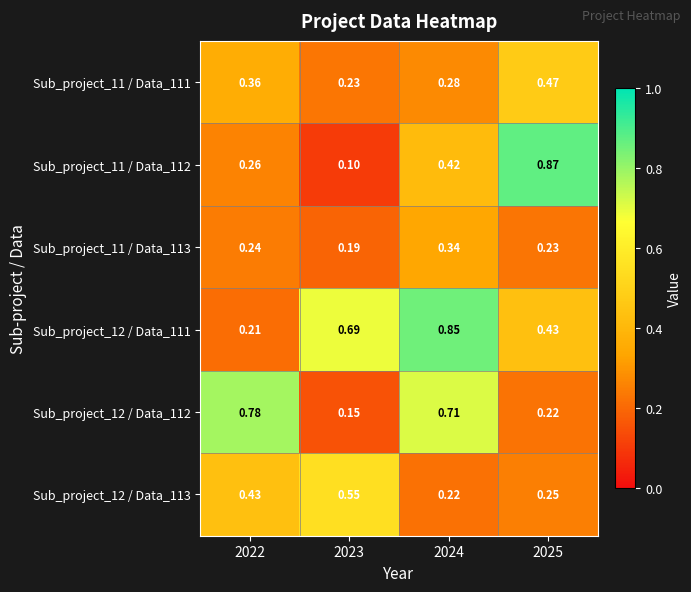

At how many categories does at least one series exceed 0?

4